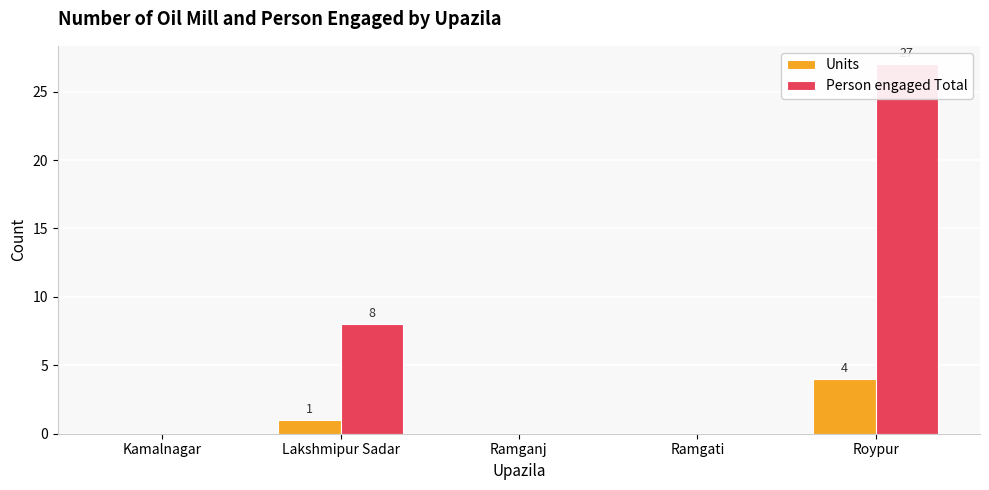

What is the label of the 5th bar from the right?

Kamalnagar